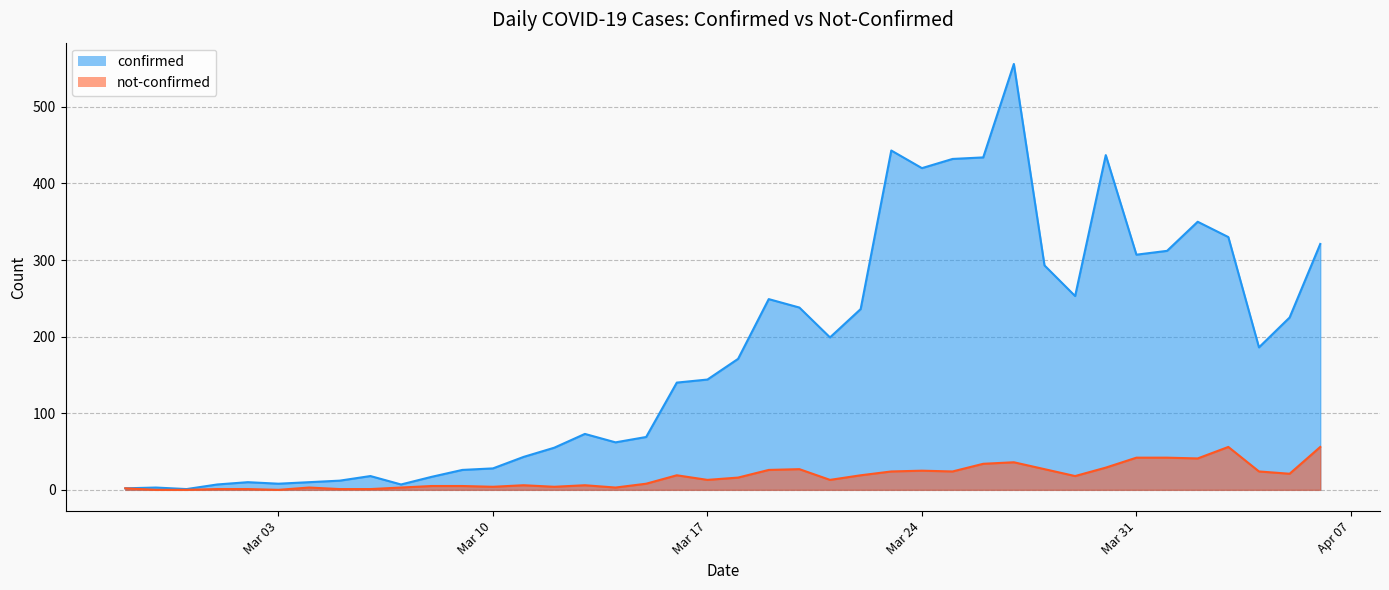

What is the difference between the second highest and second lowest values in the confirmed series?

441